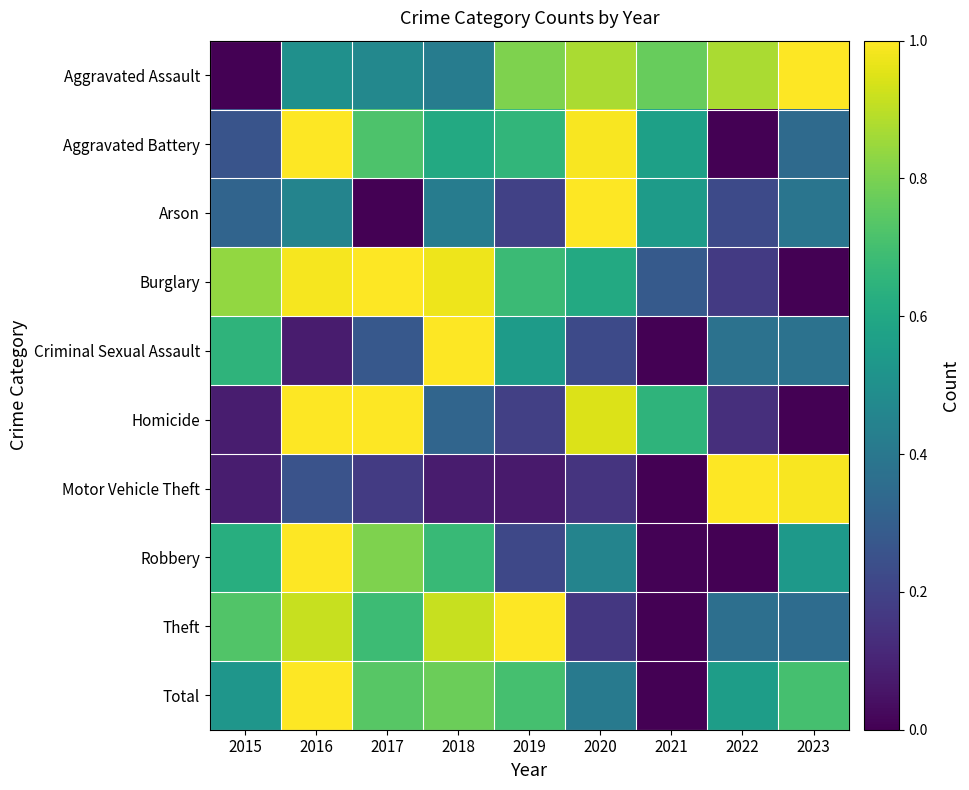

Which series has the largest range (max minus min)?

Aggravated Assault